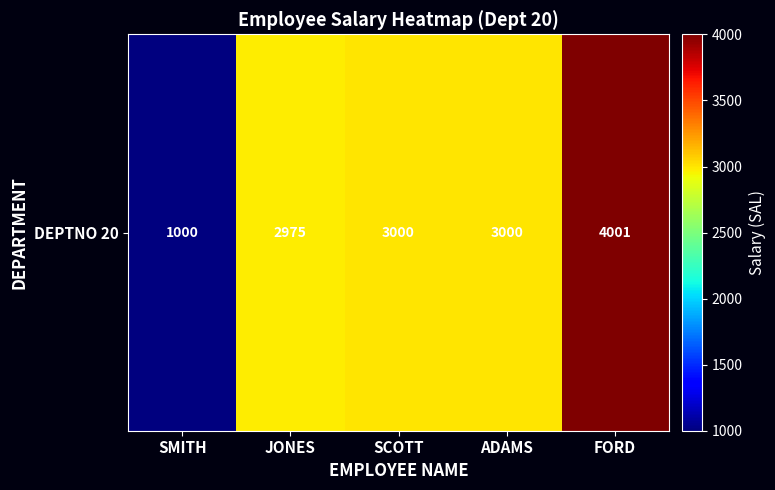

Which label corresponds to the largest value in the chart?

FORD